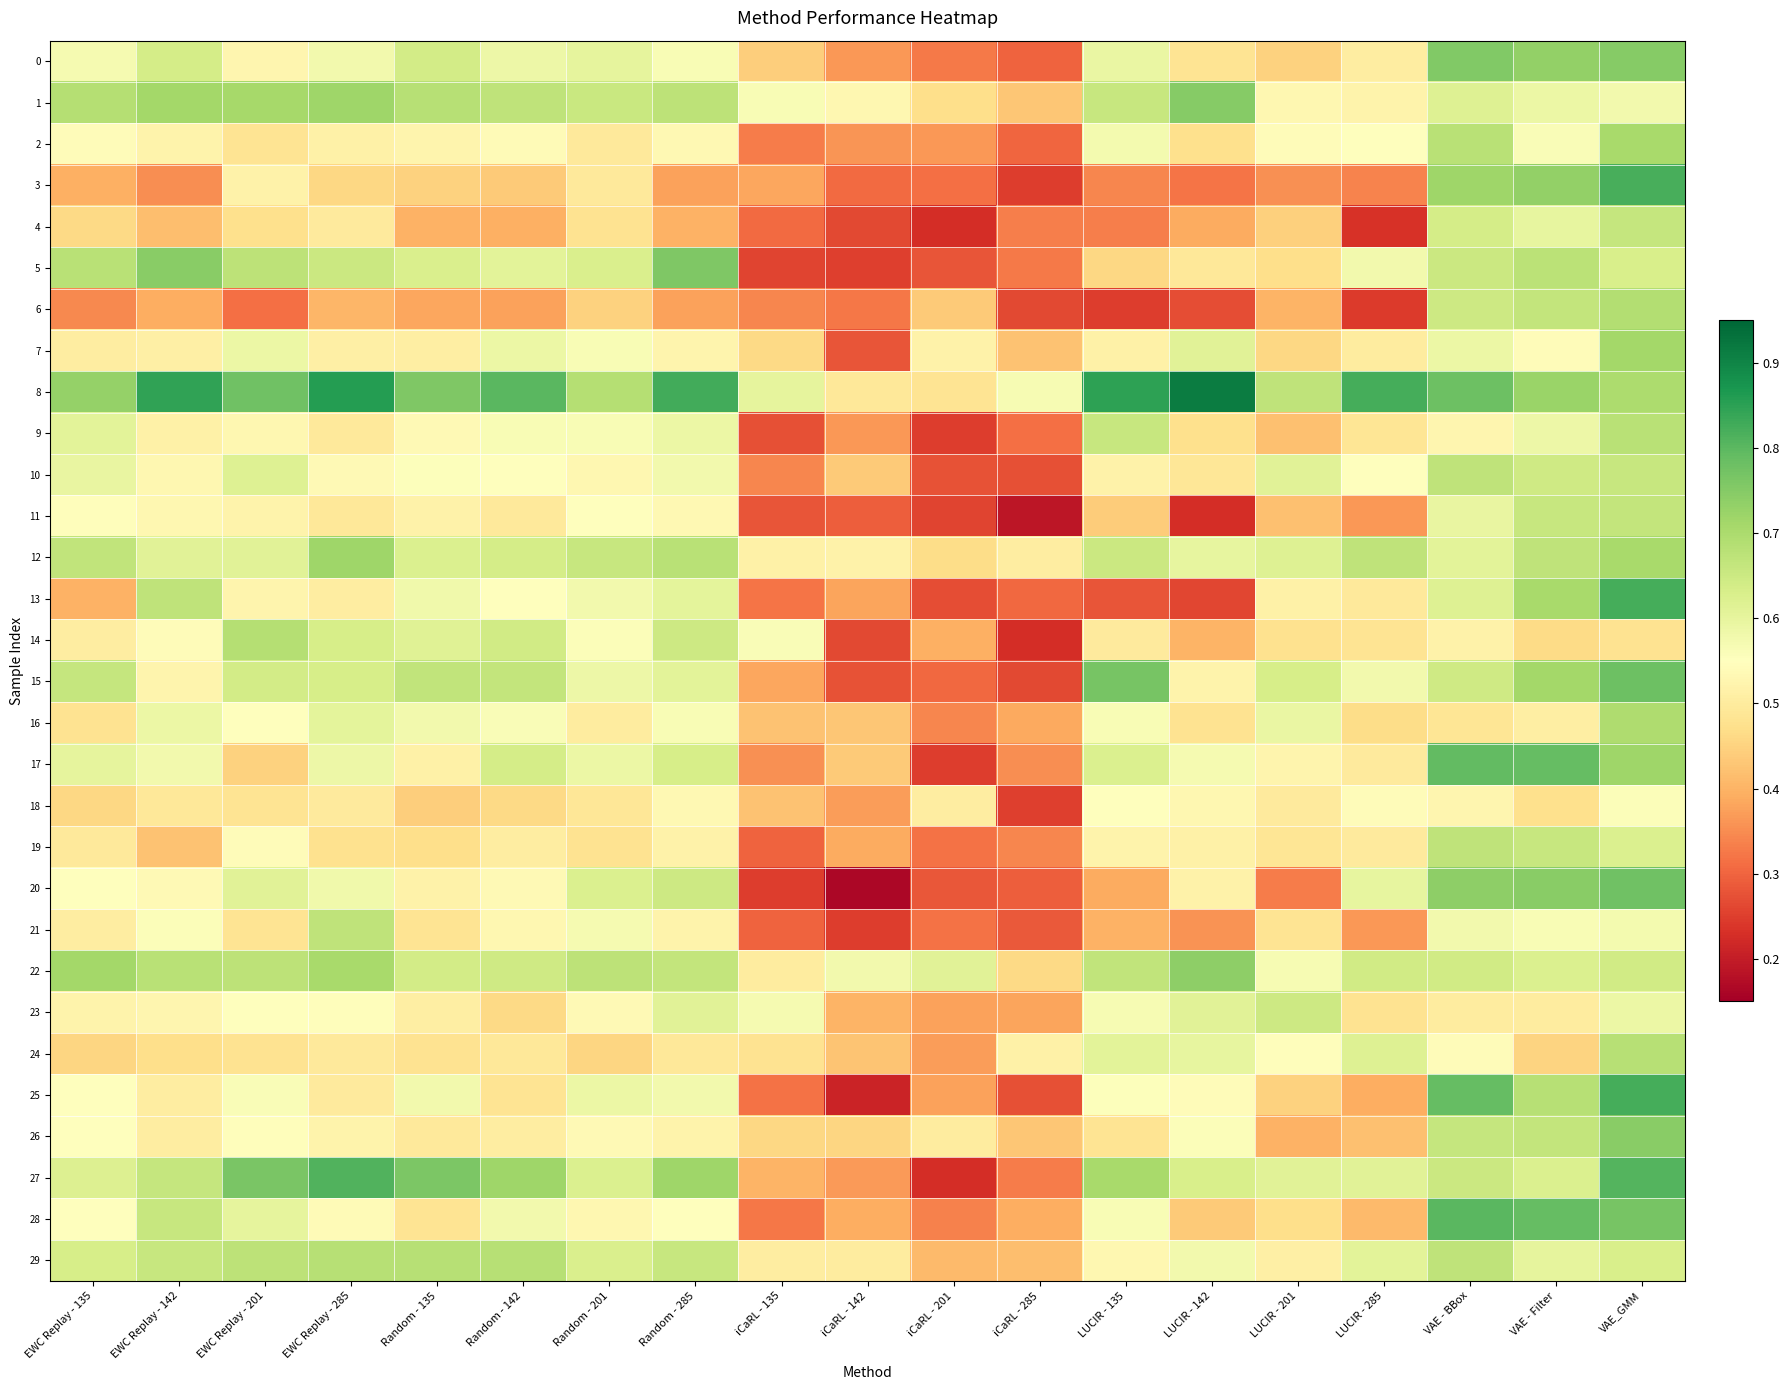

Reading left to right, extract all data points from this chart.

0: EWC Replay - 135=0.6	EWC Replay - 142=0.6	EWC Replay - 201=0.5	EWC Replay - 285=0.6	Random - 135=0.6	Random - 142=0.6	Random - 201=0.6	Random - 285=0.6	iCaRL - 135=0.4	iCaRL - 142=0.4	iCaRL - 201=0.3	iCaRL - 285=0.3	LUCIR - 135=0.6	LUCIR - 142=0.5	LUCIR - 201=0.4	LUCIR - 285=0.5	VAE - BBox=0.8	VAE - Filter=0.7	VAE_GMM=0.7
1: EWC Replay - 135=0.7	EWC Replay - 142=0.7	EWC Replay - 201=0.7	EWC Replay - 285=0.7	Random - 135=0.7	Random - 142=0.7	Random - 201=0.7	Random - 285=0.7	iCaRL - 135=0.6	iCaRL - 142=0.5	iCaRL - 201=0.5	iCaRL - 285=0.4	LUCIR - 135=0.7	LUCIR - 142=0.7	LUCIR - 201=0.5	LUCIR - 285=0.5	VAE - BBox=0.6	VAE - Filter=0.6	VAE_GMM=0.6
2: EWC Replay - 135=0.5	EWC Replay - 142=0.5	EWC Replay - 201=0.5	EWC Replay - 285=0.5	Random - 135=0.5	Random - 142=0.5	Random - 201=0.5	Random - 285=0.5	iCaRL - 135=0.3	iCaRL - 142=0.4	iCaRL - 201=0.4	iCaRL - 285=0.3	LUCIR - 135=0.6	LUCIR - 142=0.5	LUCIR - 201=0.5	LUCIR - 285=0.6	VAE - BBox=0.7	VAE - Filter=0.6	VAE_GMM=0.7
3: EWC Replay - 135=0.4	EWC Replay - 142=0.4	EWC Replay - 201=0.5	EWC Replay - 285=0.5	Random - 135=0.4	Random - 142=0.4	Random - 201=0.5	Random - 285=0.4	iCaRL - 135=0.4	iCaRL - 142=0.3	iCaRL - 201=0.3	iCaRL - 285=0.2	LUCIR - 135=0.3	LUCIR - 142=0.3	LUCIR - 201=0.4	LUCIR - 285=0.3	VAE - BBox=0.7	VAE - Filter=0.7	VAE_GMM=0.8
4: EWC Replay - 135=0.5	EWC Replay - 142=0.4	EWC Replay - 201=0.5	EWC Replay - 285=0.5	Random - 135=0.4	Random - 142=0.4	Random - 201=0.5	Random - 285=0.4	iCaRL - 135=0.3	iCaRL - 142=0.3	iCaRL - 201=0.2	iCaRL - 285=0.3	LUCIR - 135=0.3	LUCIR - 142=0.4	LUCIR - 201=0.4	LUCIR - 285=0.2	VAE - BBox=0.6	VAE - Filter=0.6	VAE_GMM=0.7
5: EWC Replay - 135=0.7	EWC Replay - 142=0.7	EWC Replay - 201=0.7	EWC Replay - 285=0.7	Random - 135=0.6	Random - 142=0.6	Random - 201=0.6	Random - 285=0.8	iCaRL - 135=0.3	iCaRL - 142=0.3	iCaRL - 201=0.3	iCaRL - 285=0.3	LUCIR - 135=0.5	LUCIR - 142=0.5	LUCIR - 201=0.5	LUCIR - 285=0.6	VAE - BBox=0.7	VAE - Filter=0.7	VAE_GMM=0.6
6: EWC Replay - 135=0.3	EWC Replay - 142=0.4	EWC Replay - 201=0.3	EWC Replay - 285=0.4	Random - 135=0.4	Random - 142=0.4	Random - 201=0.4	Random - 285=0.4	iCaRL - 135=0.3	iCaRL - 142=0.3	iCaRL - 201=0.4	iCaRL - 285=0.3	LUCIR - 135=0.2	LUCIR - 142=0.3	LUCIR - 201=0.4	LUCIR - 285=0.2	VAE - BBox=0.6	VAE - Filter=0.7	VAE_GMM=0.7
7: EWC Replay - 135=0.5	EWC Replay - 142=0.5	EWC Replay - 201=0.6	EWC Replay - 285=0.5	Random - 135=0.5	Random - 142=0.6	Random - 201=0.6	Random - 285=0.5	iCaRL - 135=0.5	iCaRL - 142=0.3	iCaRL - 201=0.5	iCaRL - 285=0.4	LUCIR - 135=0.5	LUCIR - 142=0.6	LUCIR - 201=0.5	LUCIR - 285=0.5	VAE - BBox=0.6	VAE - Filter=0.5	VAE_GMM=0.7
8: EWC Replay - 135=0.7	EWC Replay - 142=0.8	EWC Replay - 201=0.8	EWC Replay - 285=0.9	Random - 135=0.8	Random - 142=0.8	Random - 201=0.7	Random - 285=0.8	iCaRL - 135=0.6	iCaRL - 142=0.5	iCaRL - 201=0.5	iCaRL - 285=0.6	LUCIR - 135=0.8	LUCIR - 142=0.9	LUCIR - 201=0.7	LUCIR - 285=0.8	VAE - BBox=0.8	VAE - Filter=0.7	VAE_GMM=0.7
9: EWC Replay - 135=0.6	EWC Replay - 142=0.5	EWC Replay - 201=0.5	EWC Replay - 285=0.5	Random - 135=0.5	Random - 142=0.6	Random - 201=0.6	Random - 285=0.6	iCaRL - 135=0.3	iCaRL - 142=0.4	iCaRL - 201=0.2	iCaRL - 285=0.3	LUCIR - 135=0.7	LUCIR - 142=0.5	LUCIR - 201=0.4	LUCIR - 285=0.5	VAE - BBox=0.5	VAE - Filter=0.6	VAE_GMM=0.7
10: EWC Replay - 135=0.6	EWC Replay - 142=0.5	EWC Replay - 201=0.6	EWC Replay - 285=0.5	Random - 135=0.6	Random - 142=0.5	Random - 201=0.5	Random - 285=0.6	iCaRL - 135=0.3	iCaRL - 142=0.4	iCaRL - 201=0.3	iCaRL - 285=0.3	LUCIR - 135=0.5	LUCIR - 142=0.5	LUCIR - 201=0.6	LUCIR - 285=0.6	VAE - BBox=0.7	VAE - Filter=0.6	VAE_GMM=0.7
11: EWC Replay - 135=0.5	EWC Replay - 142=0.5	EWC Replay - 201=0.5	EWC Replay - 285=0.5	Random - 135=0.5	Random - 142=0.5	Random - 201=0.6	Random - 285=0.5	iCaRL - 135=0.3	iCaRL - 142=0.3	iCaRL - 201=0.3	iCaRL - 285=0.2	LUCIR - 135=0.4	LUCIR - 142=0.2	LUCIR - 201=0.4	LUCIR - 285=0.4	VAE - BBox=0.6	VAE - Filter=0.7	VAE_GMM=0.7
12: EWC Replay - 135=0.7	EWC Replay - 142=0.6	EWC Replay - 201=0.6	EWC Replay - 285=0.7	Random - 135=0.6	Random - 142=0.6	Random - 201=0.7	Random - 285=0.7	iCaRL - 135=0.5	iCaRL - 142=0.5	iCaRL - 201=0.5	iCaRL - 285=0.5	LUCIR - 135=0.7	LUCIR - 142=0.6	LUCIR - 201=0.6	LUCIR - 285=0.7	VAE - BBox=0.6	VAE - Filter=0.7	VAE_GMM=0.7
13: EWC Replay - 135=0.4	EWC Replay - 142=0.7	EWC Replay - 201=0.5	EWC Replay - 285=0.5	Random - 135=0.6	Random - 142=0.5	Random - 201=0.6	Random - 285=0.6	iCaRL - 135=0.3	iCaRL - 142=0.4	iCaRL - 201=0.3	iCaRL - 285=0.3	LUCIR - 135=0.3	LUCIR - 142=0.3	LUCIR - 201=0.5	LUCIR - 285=0.5	VAE - BBox=0.6	VAE - Filter=0.7	VAE_GMM=0.8
14: EWC Replay - 135=0.5	EWC Replay - 142=0.5	EWC Replay - 201=0.7	EWC Replay - 285=0.6	Random - 135=0.6	Random - 142=0.6	Random - 201=0.6	Random - 285=0.6	iCaRL - 135=0.6	iCaRL - 142=0.3	iCaRL - 201=0.4	iCaRL - 285=0.2	LUCIR - 135=0.5	LUCIR - 142=0.4	LUCIR - 201=0.5	LUCIR - 285=0.5	VAE - BBox=0.5	VAE - Filter=0.5	VAE_GMM=0.5
15: EWC Replay - 135=0.7	EWC Replay - 142=0.5	EWC Replay - 201=0.6	EWC Replay - 285=0.6	Random - 135=0.7	Random - 142=0.7	Random - 201=0.6	Random - 285=0.6	iCaRL - 135=0.4	iCaRL - 142=0.3	iCaRL - 201=0.3	iCaRL - 285=0.3	LUCIR - 135=0.8	LUCIR - 142=0.5	LUCIR - 201=0.6	LUCIR - 285=0.6	VAE - BBox=0.6	VAE - Filter=0.7	VAE_GMM=0.8
16: EWC Replay - 135=0.5	EWC Replay - 142=0.6	EWC Replay - 201=0.6	EWC Replay - 285=0.6	Random - 135=0.6	Random - 142=0.6	Random - 201=0.5	Random - 285=0.6	iCaRL - 135=0.4	iCaRL - 142=0.4	iCaRL - 201=0.3	iCaRL - 285=0.4	LUCIR - 135=0.6	LUCIR - 142=0.5	LUCIR - 201=0.6	LUCIR - 285=0.5	VAE - BBox=0.5	VAE - Filter=0.5	VAE_GMM=0.7
17: EWC Replay - 135=0.6	EWC Replay - 142=0.6	EWC Replay - 201=0.4	EWC Replay - 285=0.6	Random - 135=0.5	Random - 142=0.6	Random - 201=0.6	Random - 285=0.6	iCaRL - 135=0.4	iCaRL - 142=0.4	iCaRL - 201=0.2	iCaRL - 285=0.4	LUCIR - 135=0.6	LUCIR - 142=0.6	LUCIR - 201=0.5	LUCIR - 285=0.5	VAE - BBox=0.8	VAE - Filter=0.8	VAE_GMM=0.7
18: EWC Replay - 135=0.5	EWC Replay - 142=0.5	EWC Replay - 201=0.5	EWC Replay - 285=0.5	Random - 135=0.4	Random - 142=0.5	Random - 201=0.5	Random - 285=0.5	iCaRL - 135=0.4	iCaRL - 142=0.4	iCaRL - 201=0.5	iCaRL - 285=0.3	LUCIR - 135=0.6	LUCIR - 142=0.5	LUCIR - 201=0.5	LUCIR - 285=0.5	VAE - BBox=0.5	VAE - Filter=0.5	VAE_GMM=0.6
19: EWC Replay - 135=0.5	EWC Replay - 142=0.4	EWC Replay - 201=0.5	EWC Replay - 285=0.5	Random - 135=0.5	Random - 142=0.5	Random - 201=0.5	Random - 285=0.5	iCaRL - 135=0.3	iCaRL - 142=0.4	iCaRL - 201=0.3	iCaRL - 285=0.3	LUCIR - 135=0.5	LUCIR - 142=0.5	LUCIR - 201=0.5	LUCIR - 285=0.5	VAE - BBox=0.7	VAE - Filter=0.7	VAE_GMM=0.6
20: EWC Replay - 135=0.6	EWC Replay - 142=0.5	EWC Replay - 201=0.6	EWC Replay - 285=0.6	Random - 135=0.5	Random - 142=0.5	Random - 201=0.6	Random - 285=0.6	iCaRL - 135=0.2	iCaRL - 142=0.2	iCaRL - 201=0.3	iCaRL - 285=0.3	LUCIR - 135=0.4	LUCIR - 142=0.5	LUCIR - 201=0.3	LUCIR - 285=0.6	VAE - BBox=0.7	VAE - Filter=0.7	VAE_GMM=0.8
21: EWC Replay - 135=0.5	EWC Replay - 142=0.6	EWC Replay - 201=0.5	EWC Replay - 285=0.7	Random - 135=0.5	Random - 142=0.5	Random - 201=0.6	Random - 285=0.5	iCaRL - 135=0.3	iCaRL - 142=0.2	iCaRL - 201=0.3	iCaRL - 285=0.3	LUCIR - 135=0.4	LUCIR - 142=0.4	LUCIR - 201=0.5	LUCIR - 285=0.4	VAE - BBox=0.6	VAE - Filter=0.6	VAE_GMM=0.6
22: EWC Replay - 135=0.7	EWC Replay - 142=0.7	EWC Replay - 201=0.7	EWC Replay - 285=0.7	Random - 135=0.6	Random - 142=0.6	Random - 201=0.7	Random - 285=0.7	iCaRL - 135=0.5	iCaRL - 142=0.6	iCaRL - 201=0.6	iCaRL - 285=0.5	LUCIR - 135=0.7	LUCIR - 142=0.7	LUCIR - 201=0.6	LUCIR - 285=0.6	VAE - BBox=0.6	VAE - Filter=0.6	VAE_GMM=0.6
23: EWC Replay - 135=0.5	EWC Replay - 142=0.5	EWC Replay - 201=0.6	EWC Replay - 285=0.5	Random - 135=0.5	Random - 142=0.5	Random - 201=0.5	Random - 285=0.6	iCaRL - 135=0.6	iCaRL - 142=0.4	iCaRL - 201=0.4	iCaRL - 285=0.4	LUCIR - 135=0.6	LUCIR - 142=0.6	LUCIR - 201=0.6	LUCIR - 285=0.5	VAE - BBox=0.5	VAE - Filter=0.5	VAE_GMM=0.6
24: EWC Replay - 135=0.5	EWC Replay - 142=0.5	EWC Replay - 201=0.5	EWC Replay - 285=0.5	Random - 135=0.5	Random - 142=0.5	Random - 201=0.5	Random - 285=0.5	iCaRL - 135=0.5	iCaRL - 142=0.4	iCaRL - 201=0.4	iCaRL - 285=0.5	LUCIR - 135=0.6	LUCIR - 142=0.6	LUCIR - 201=0.5	LUCIR - 285=0.6	VAE - BBox=0.5	VAE - Filter=0.5	VAE_GMM=0.7
25: EWC Replay - 135=0.6	EWC Replay - 142=0.5	EWC Replay - 201=0.6	EWC Replay - 285=0.5	Random - 135=0.6	Random - 142=0.5	Random - 201=0.6	Random - 285=0.6	iCaRL - 135=0.3	iCaRL - 142=0.2	iCaRL - 201=0.4	iCaRL - 285=0.3	LUCIR - 135=0.6	LUCIR - 142=0.5	LUCIR - 201=0.4	LUCIR - 285=0.4	VAE - BBox=0.8	VAE - Filter=0.7	VAE_GMM=0.8
26: EWC Replay - 135=0.6	EWC Replay - 142=0.5	EWC Replay - 201=0.5	EWC Replay - 285=0.5	Random - 135=0.5	Random - 142=0.5	Random - 201=0.5	Random - 285=0.5	iCaRL - 135=0.5	iCaRL - 142=0.5	iCaRL - 201=0.5	iCaRL - 285=0.4	LUCIR - 135=0.5	LUCIR - 142=0.6	LUCIR - 201=0.4	LUCIR - 285=0.4	VAE - BBox=0.7	VAE - Filter=0.7	VAE_GMM=0.7
27: EWC Replay - 135=0.6	EWC Replay - 142=0.7	EWC Replay - 201=0.8	EWC Replay - 285=0.8	Random - 135=0.8	Random - 142=0.7	Random - 201=0.6	Random - 285=0.7	iCaRL - 135=0.4	iCaRL - 142=0.4	iCaRL - 201=0.2	iCaRL - 285=0.3	LUCIR - 135=0.7	LUCIR - 142=0.6	LUCIR - 201=0.6	LUCIR - 285=0.6	VAE - BBox=0.7	VAE - Filter=0.6	VAE_GMM=0.8
28: EWC Replay - 135=0.6	EWC Replay - 142=0.7	EWC Replay - 201=0.6	EWC Replay - 285=0.5	Random - 135=0.5	Random - 142=0.6	Random - 201=0.5	Random - 285=0.6	iCaRL - 135=0.3	iCaRL - 142=0.4	iCaRL - 201=0.3	iCaRL - 285=0.4	LUCIR - 135=0.6	LUCIR - 142=0.4	LUCIR - 201=0.5	LUCIR - 285=0.4	VAE - BBox=0.8	VAE - Filter=0.8	VAE_GMM=0.8
29: EWC Replay - 135=0.6	EWC Replay - 142=0.7	EWC Replay - 201=0.7	EWC Replay - 285=0.7	Random - 135=0.7	Random - 142=0.7	Random - 201=0.6	Random - 285=0.7	iCaRL - 135=0.5	iCaRL - 142=0.5	iCaRL - 201=0.4	iCaRL - 285=0.4	LUCIR - 135=0.5	LUCIR - 142=0.6	LUCIR - 201=0.5	LUCIR - 285=0.6	VAE - BBox=0.7	VAE - Filter=0.6	VAE_GMM=0.6